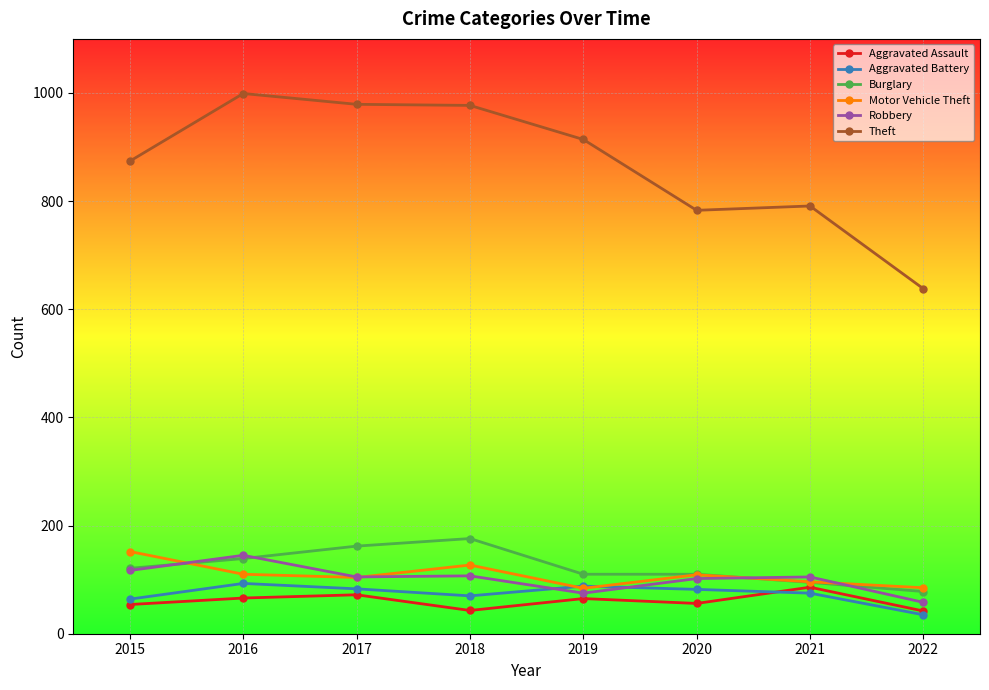

The Aggravated Assault series shows 86 at 2021. True or false?

True